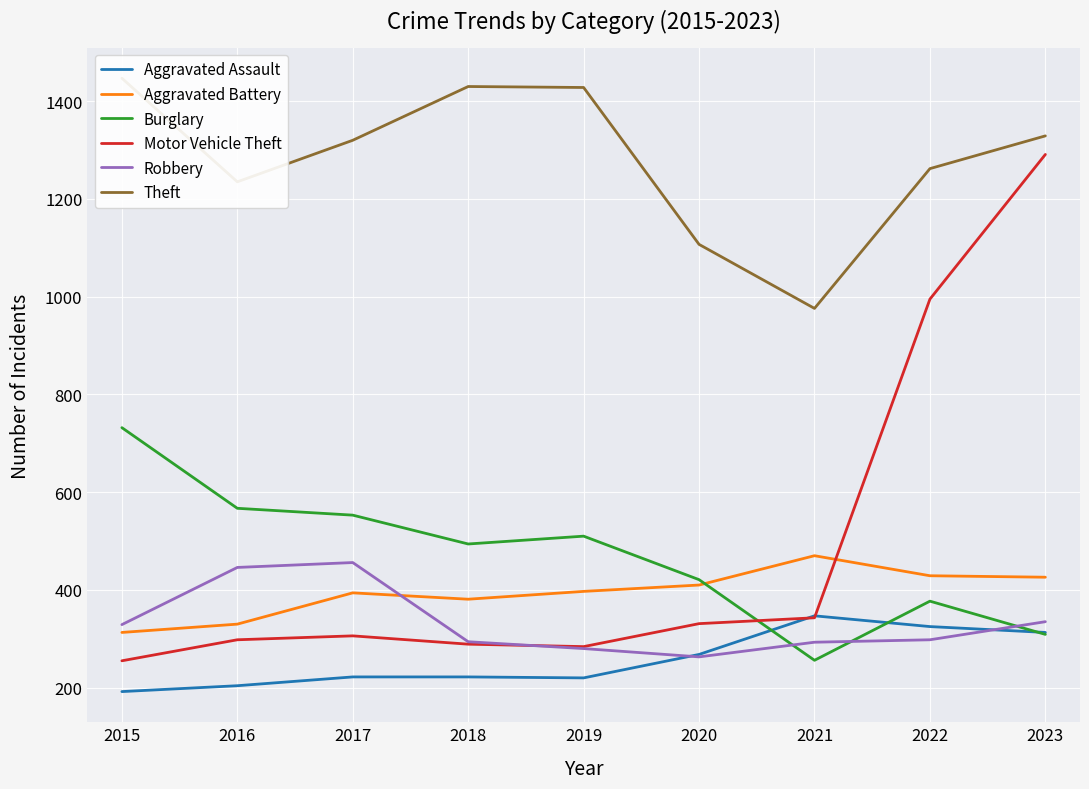

Which series has the largest total across all categories?

Theft